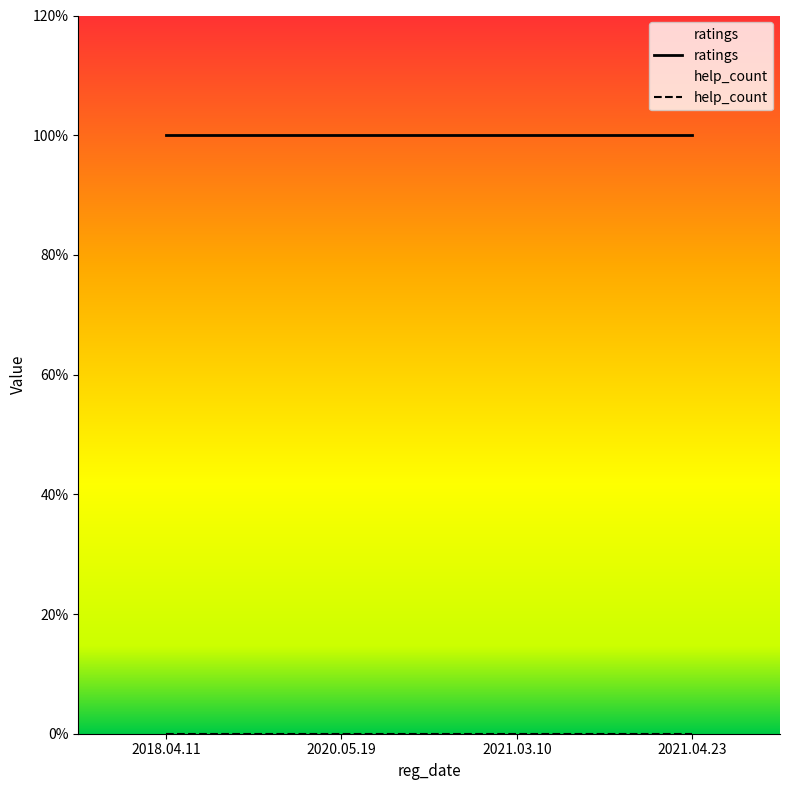

True or false: ratings has a value of 5 at 2021.03.10.

True